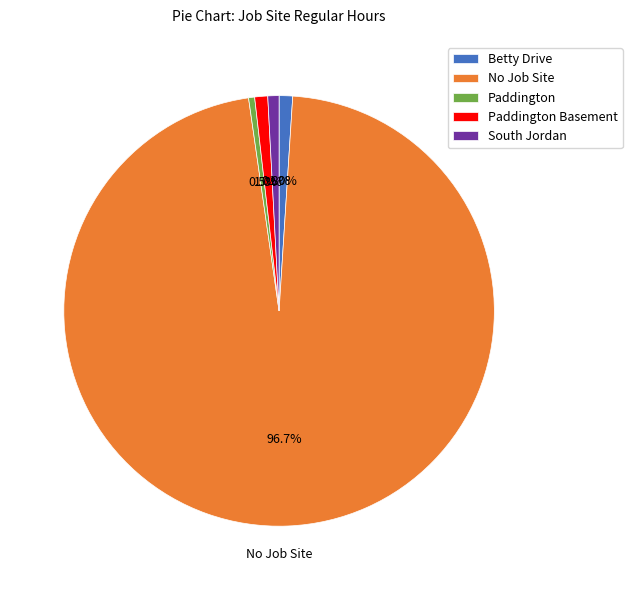

Between Paddington and Betty Drive, which is larger?

Betty Drive